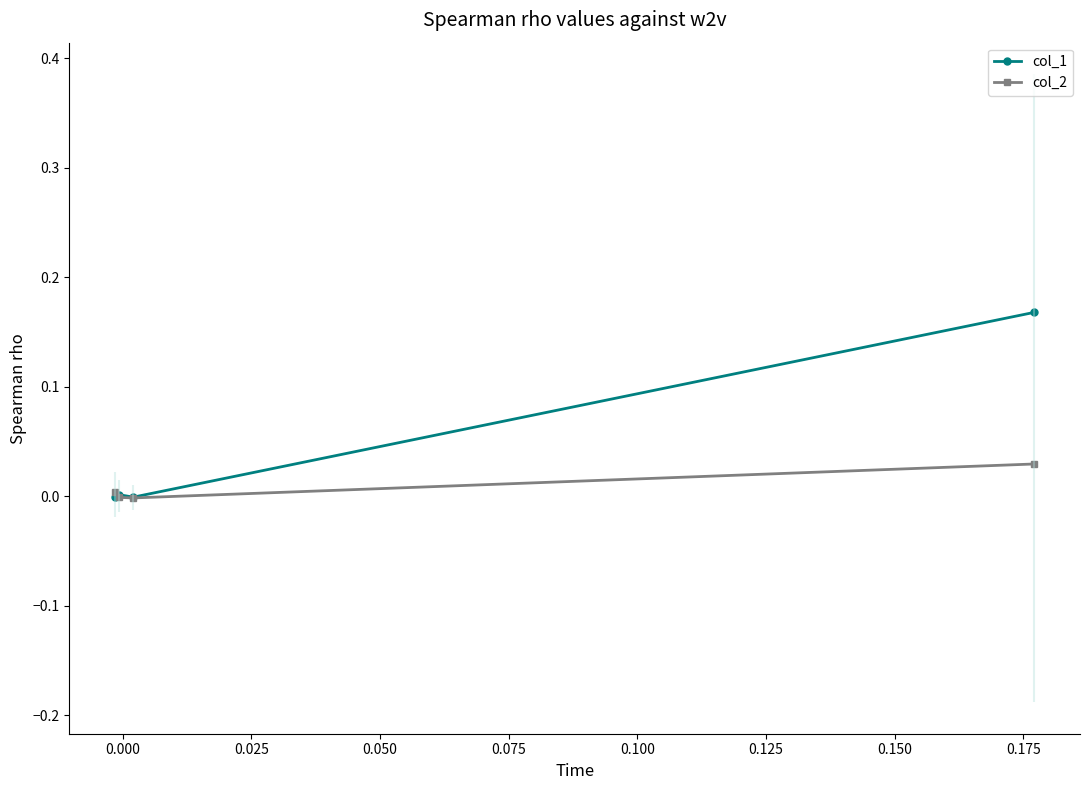

Rank the series at 0.000 from lowest to highest value.

col_2, col_1